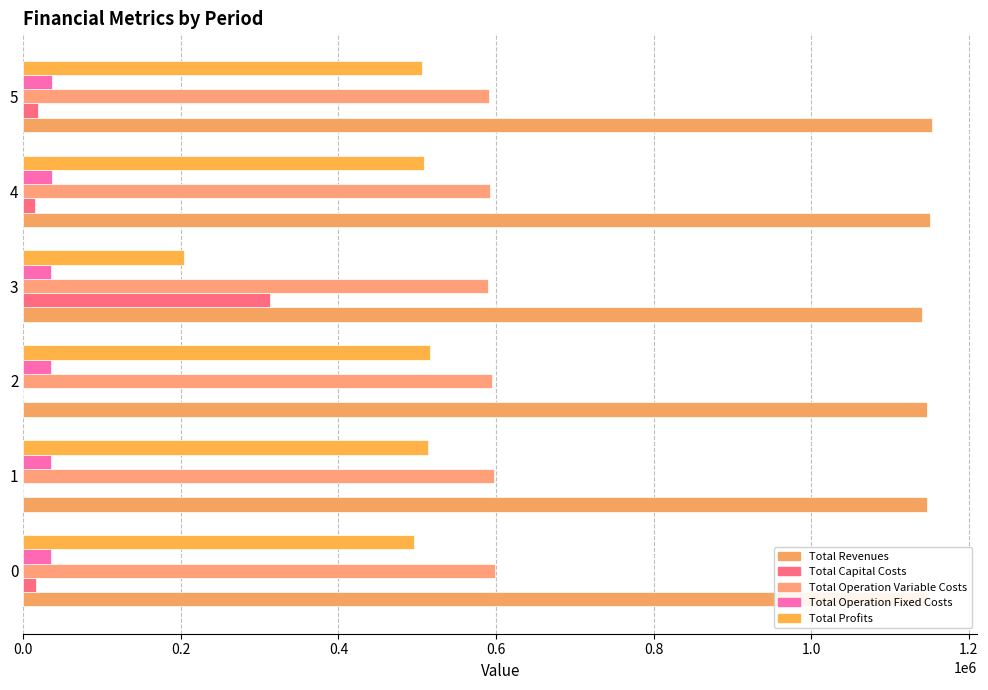

How many values in the Total Operation Variable Costs series exceed 594840?

3